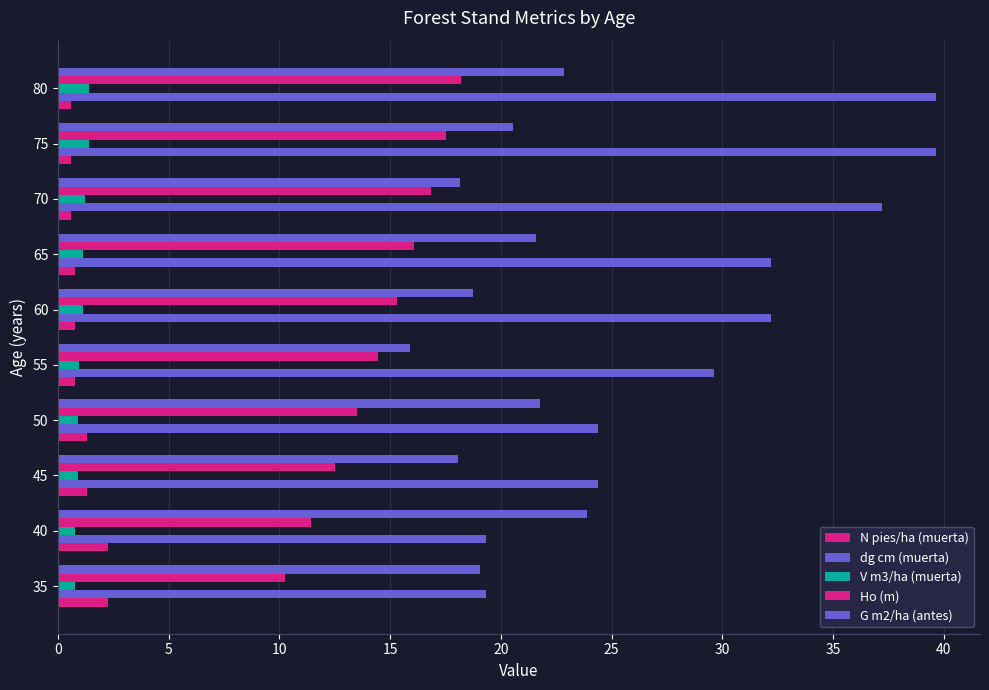

Count the number of categories in the chart.

10